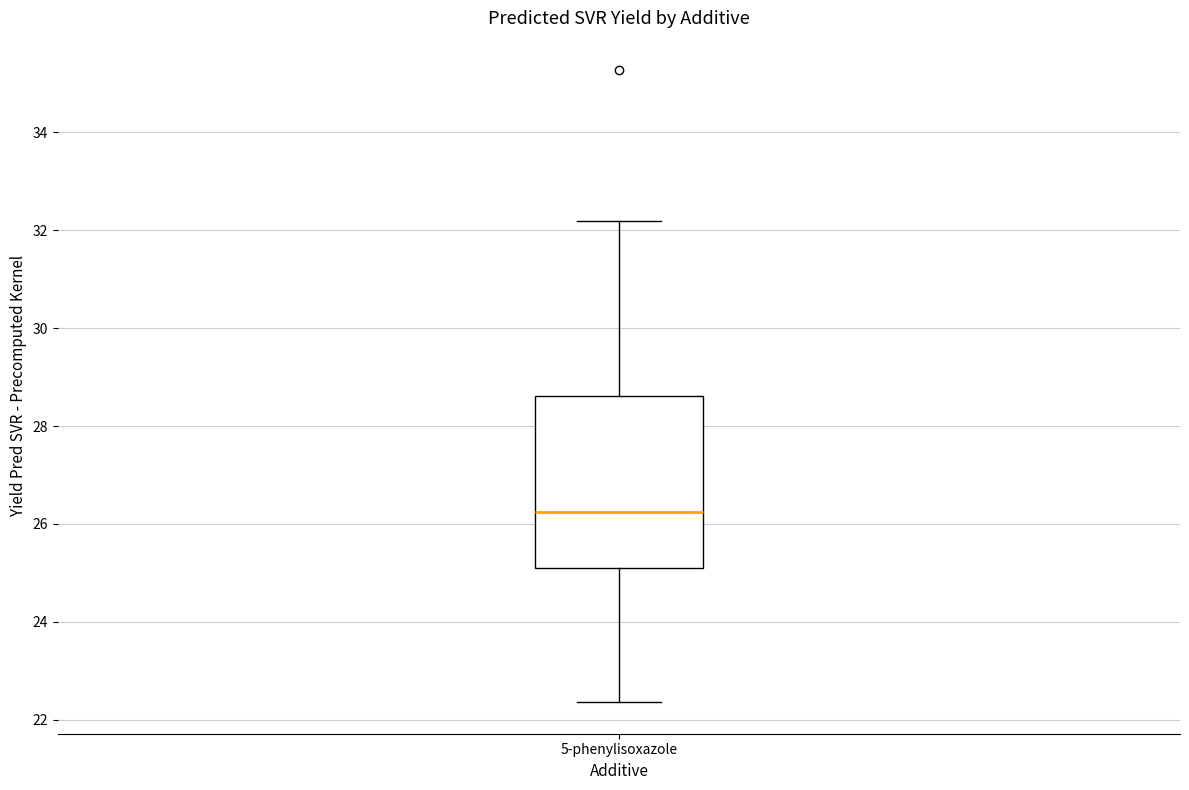

Where does the lower whisker of the box for 5-phenylisoxazole end on the y-axis? The values are not printed on the chart, so give them approximately, as read against the axis.

22.4